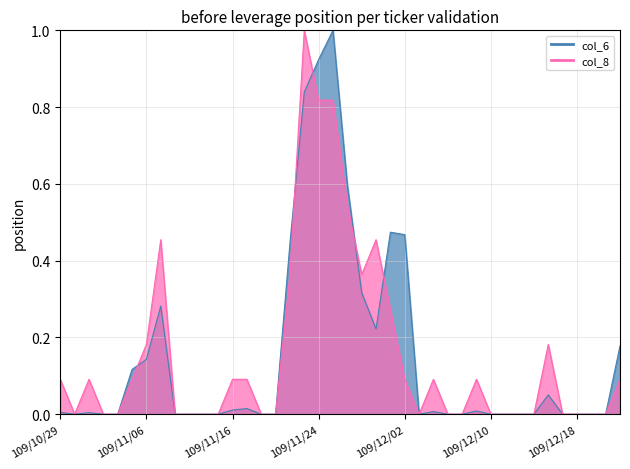

Where is col_6 nearest to the value 0?

109/10/30